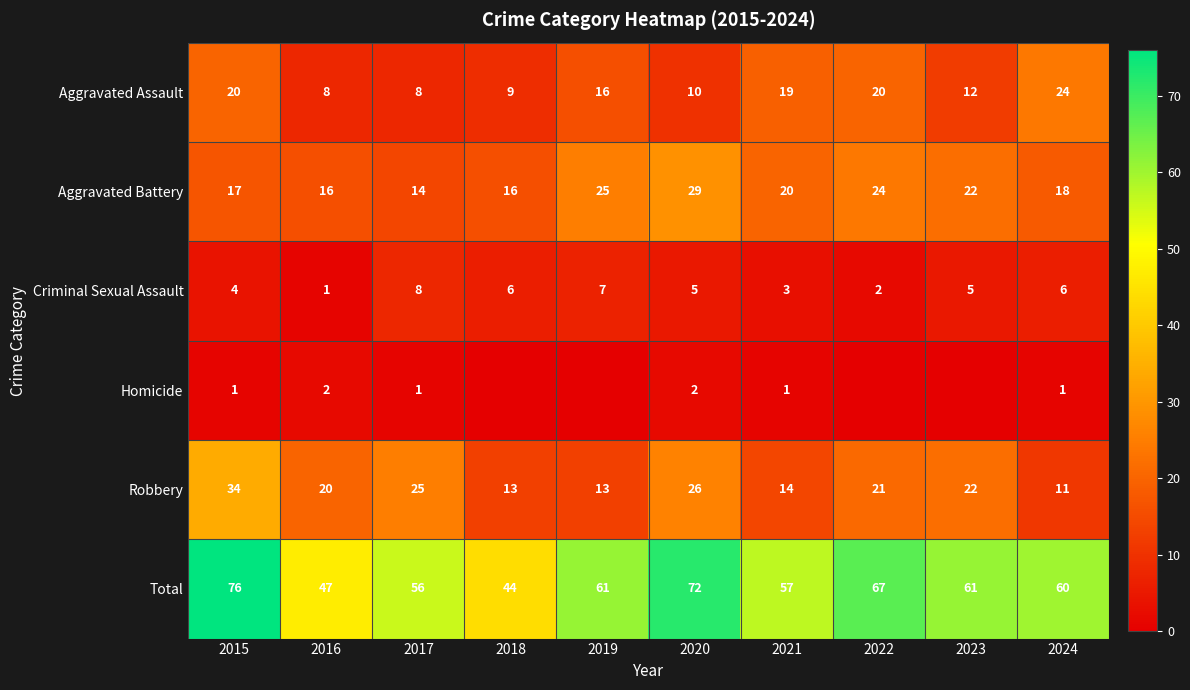

How many categories are shown in the chart?

10